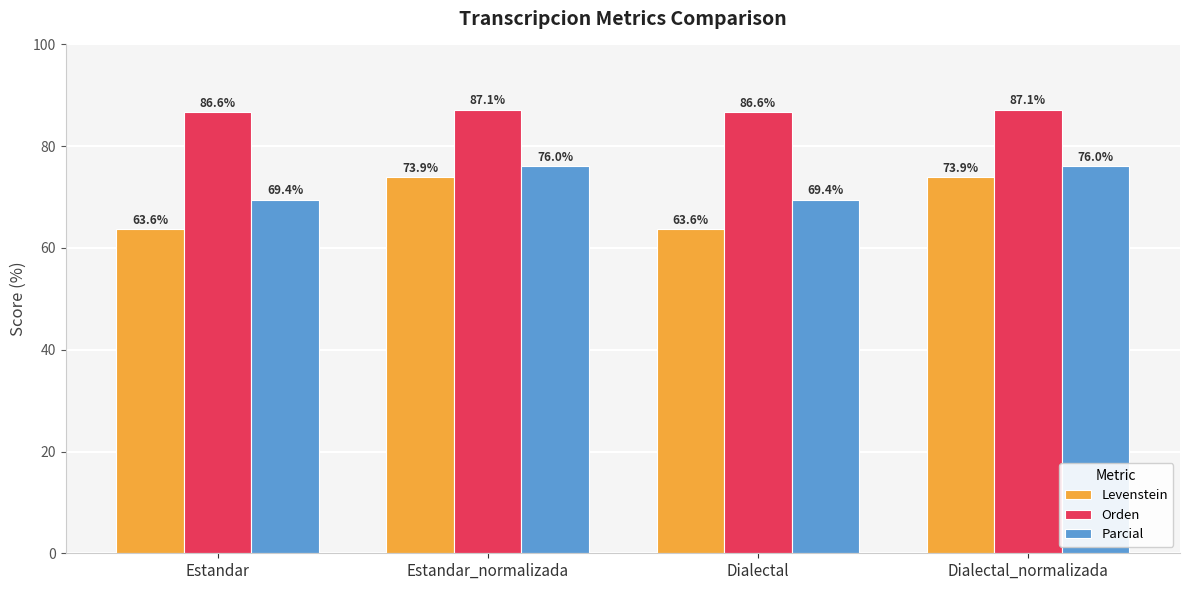

Is the value of Parcial at Estandar greater than the value of Levenstein at Dialectal?

Yes